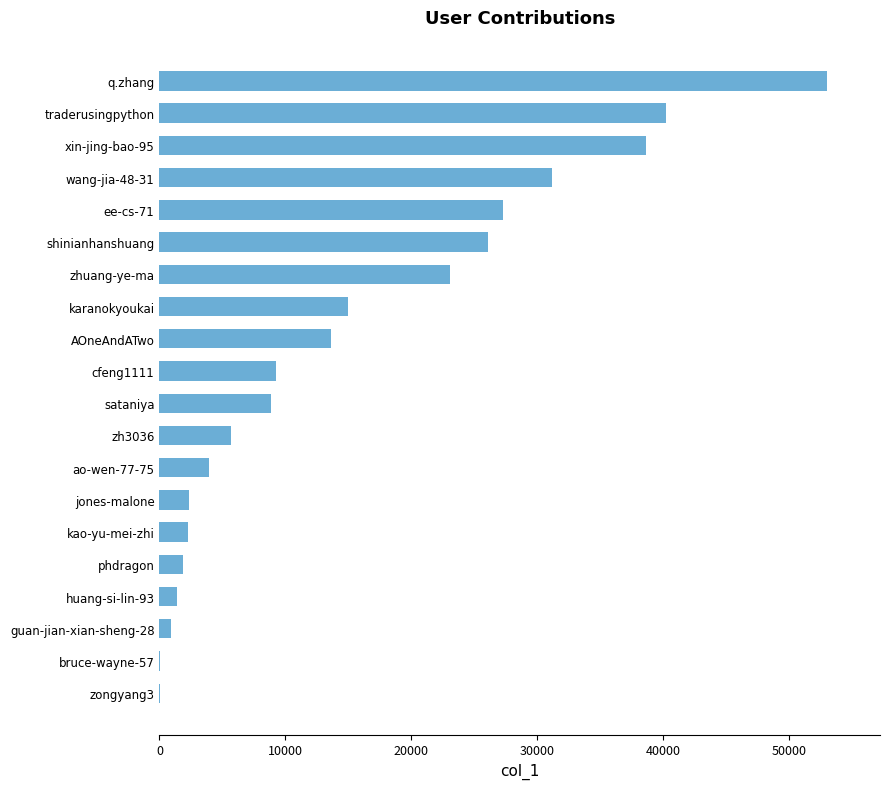

Does the chart contain stacked bars?

No